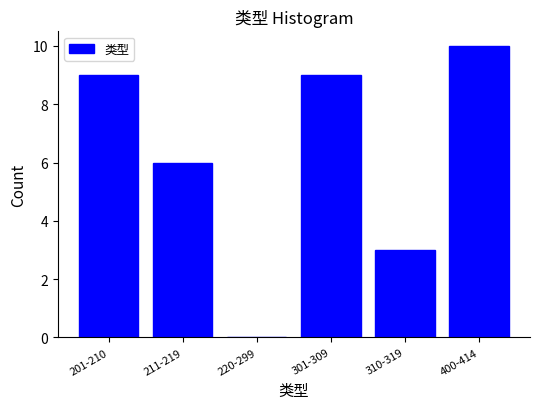

Reading right to left, transcribe all the data shown in this chart.

400-414=10	310-319=3	301-309=9	220-299=0	211-219=6	201-210=9